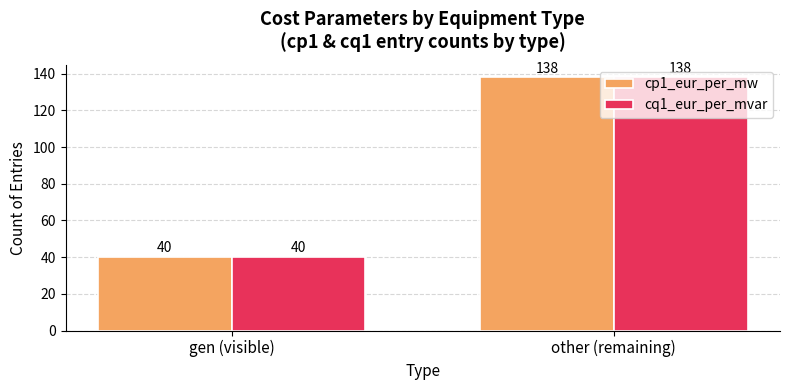

The cp1_eur_per_mw series shows 68 at gen (visible). True or false?

False